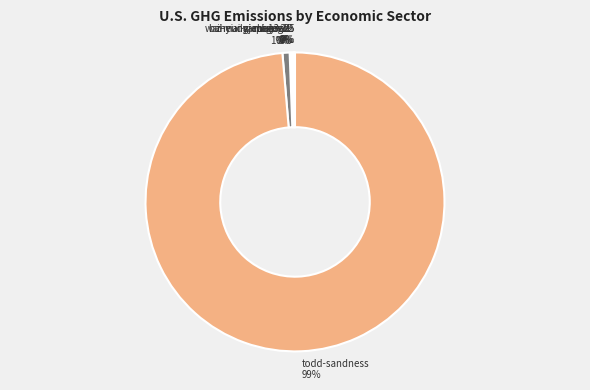

To the nearest percent, what is the difference between the largest and smallest slice percentages?

99%